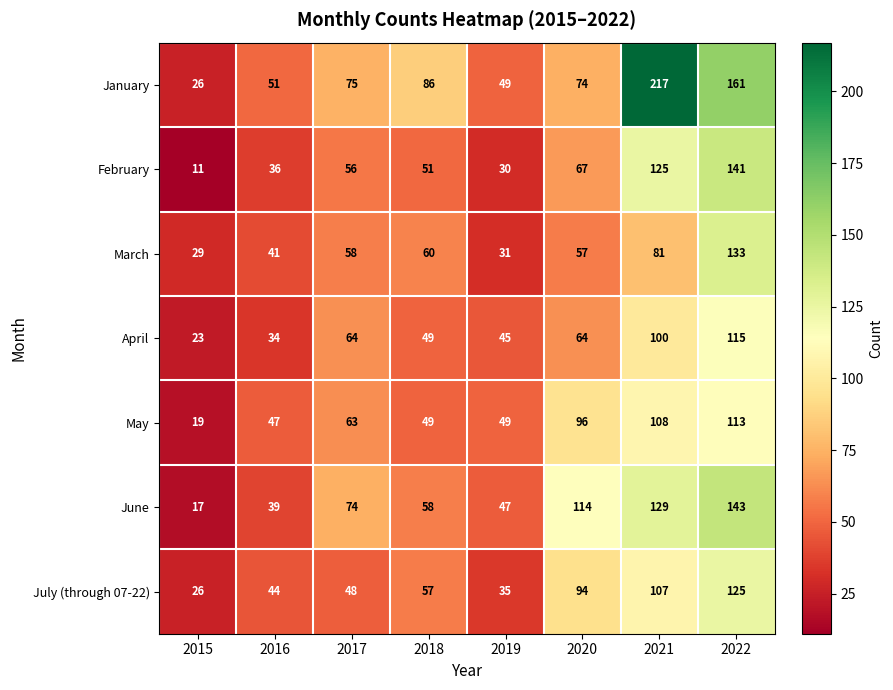

How many distinct data groups are displayed?

7